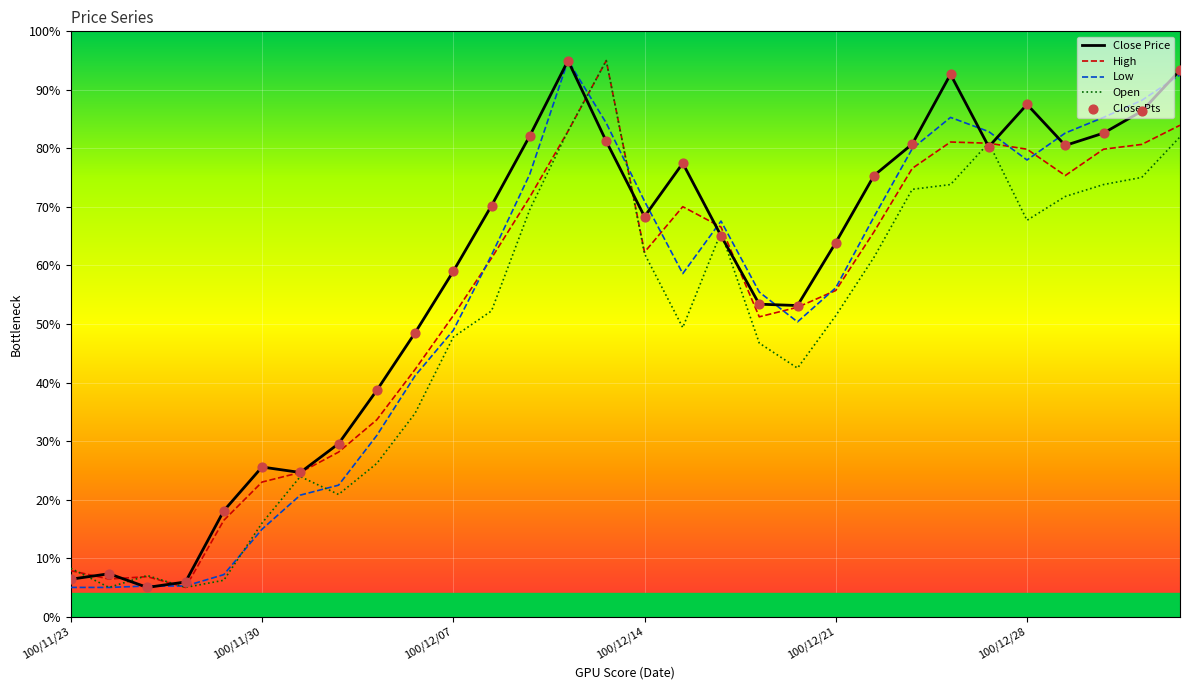

What is the maximum value shown in the chart?

95.0